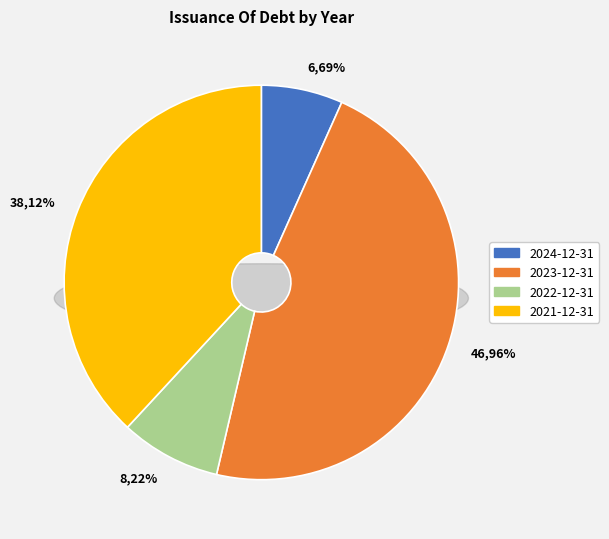

Approximately how many times larger is the value at 2021-12-31 compared to 2022-12-31?

4.6